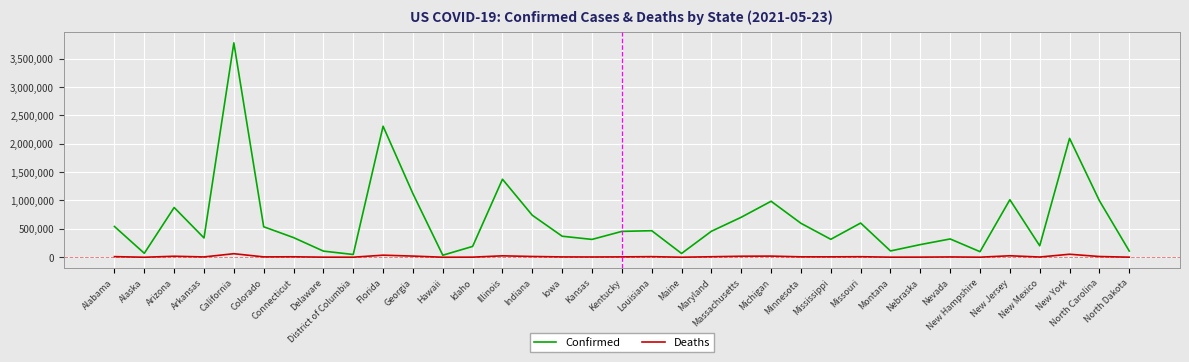

Which series has the largest range (max minus min)?

Confirmed